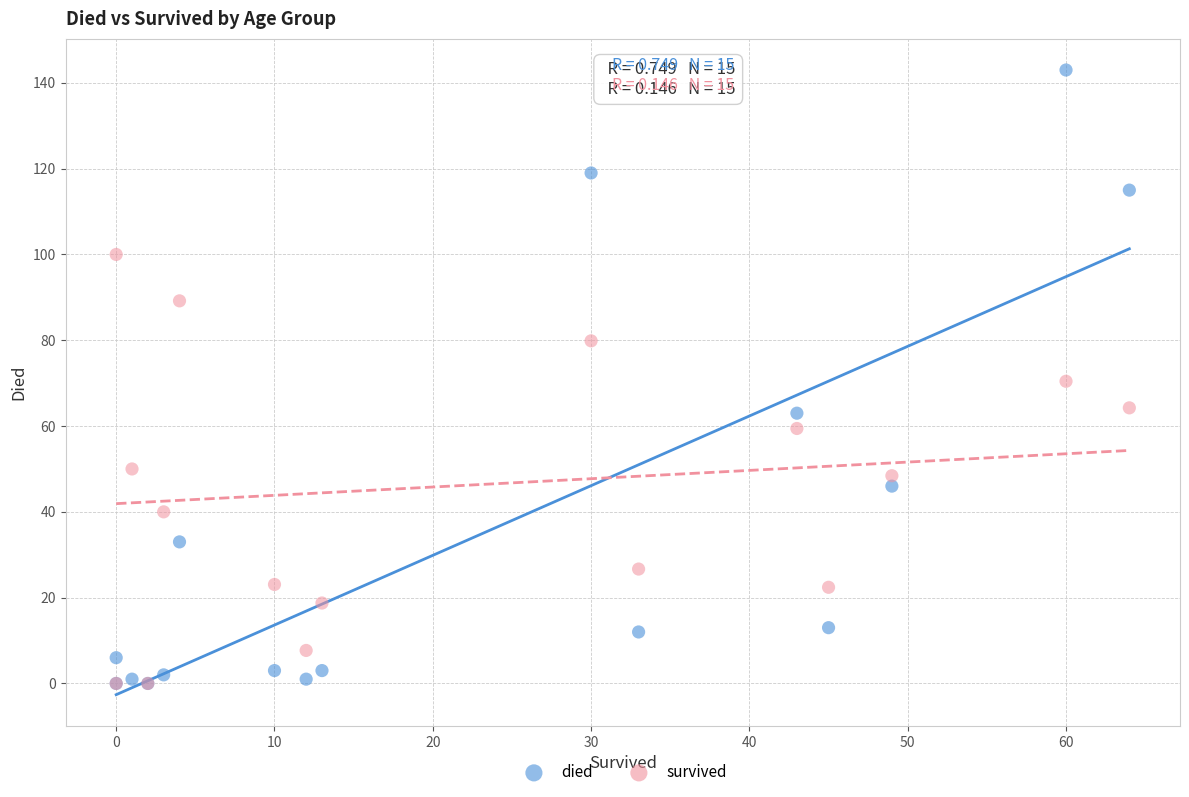

What are all the series names shown in the legend?

died, survived